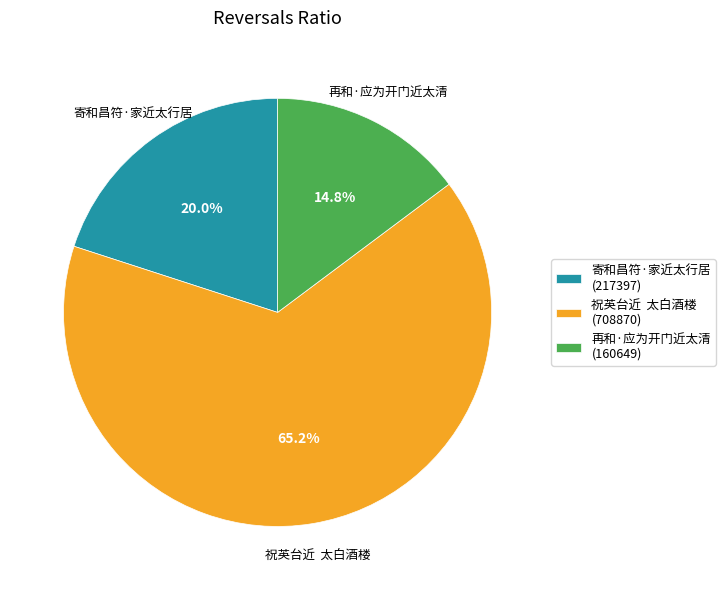

How much of the chart is everything except 寄和昌符·家近太行居?

80.0%